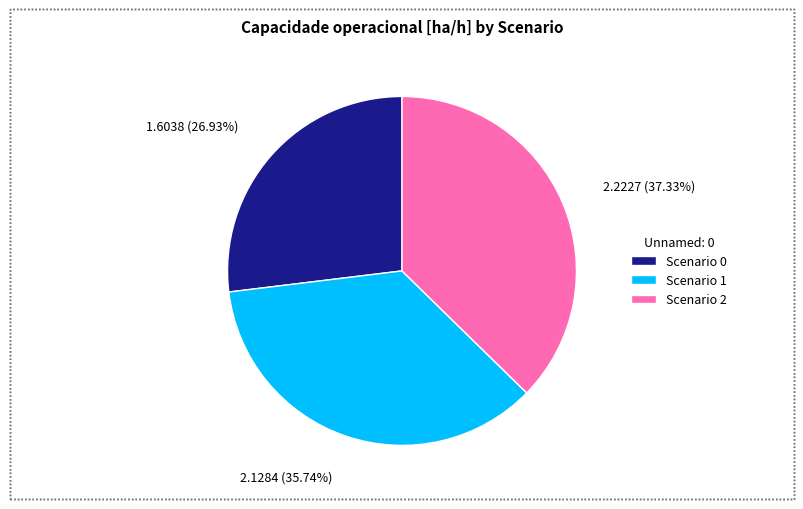

How many slices are in this pie chart?

3